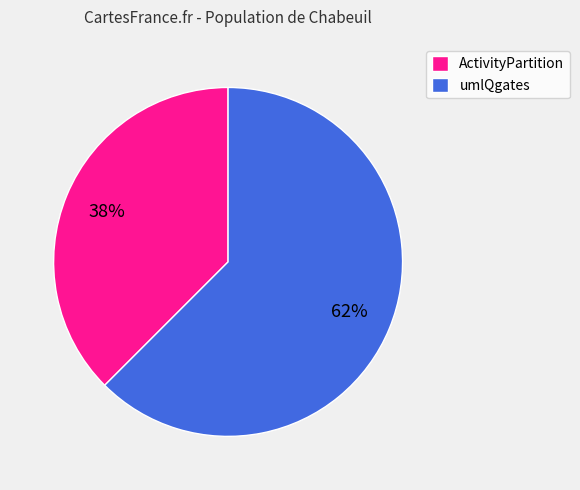

How many segments does this pie chart have?

2